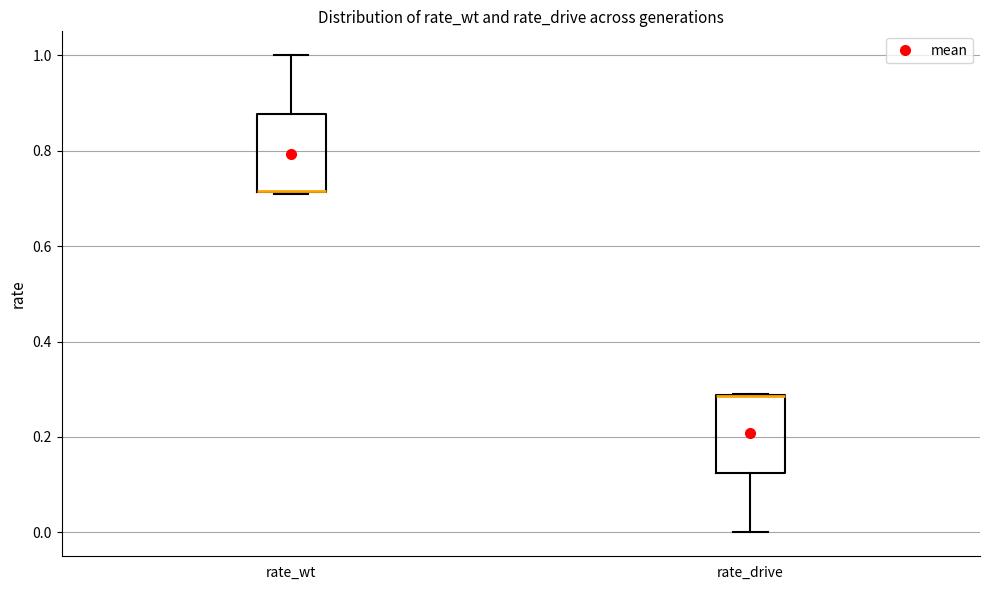

Reading left to right, read every box against the y-axis: the position of its median line, the range the box covers, and the ends of its whiskers. The values are not printed on the chart, so give them approximately, as read against the axis.

rate_wt: median 0.72 (drawn on the box's lower edge), box 0.72 to 0.88, whiskers 0.70 to 1.00
rate_drive: median 0.28 (drawn on the box's upper edge), box 0.12 to 0.28, whiskers 0.00 to 0.30